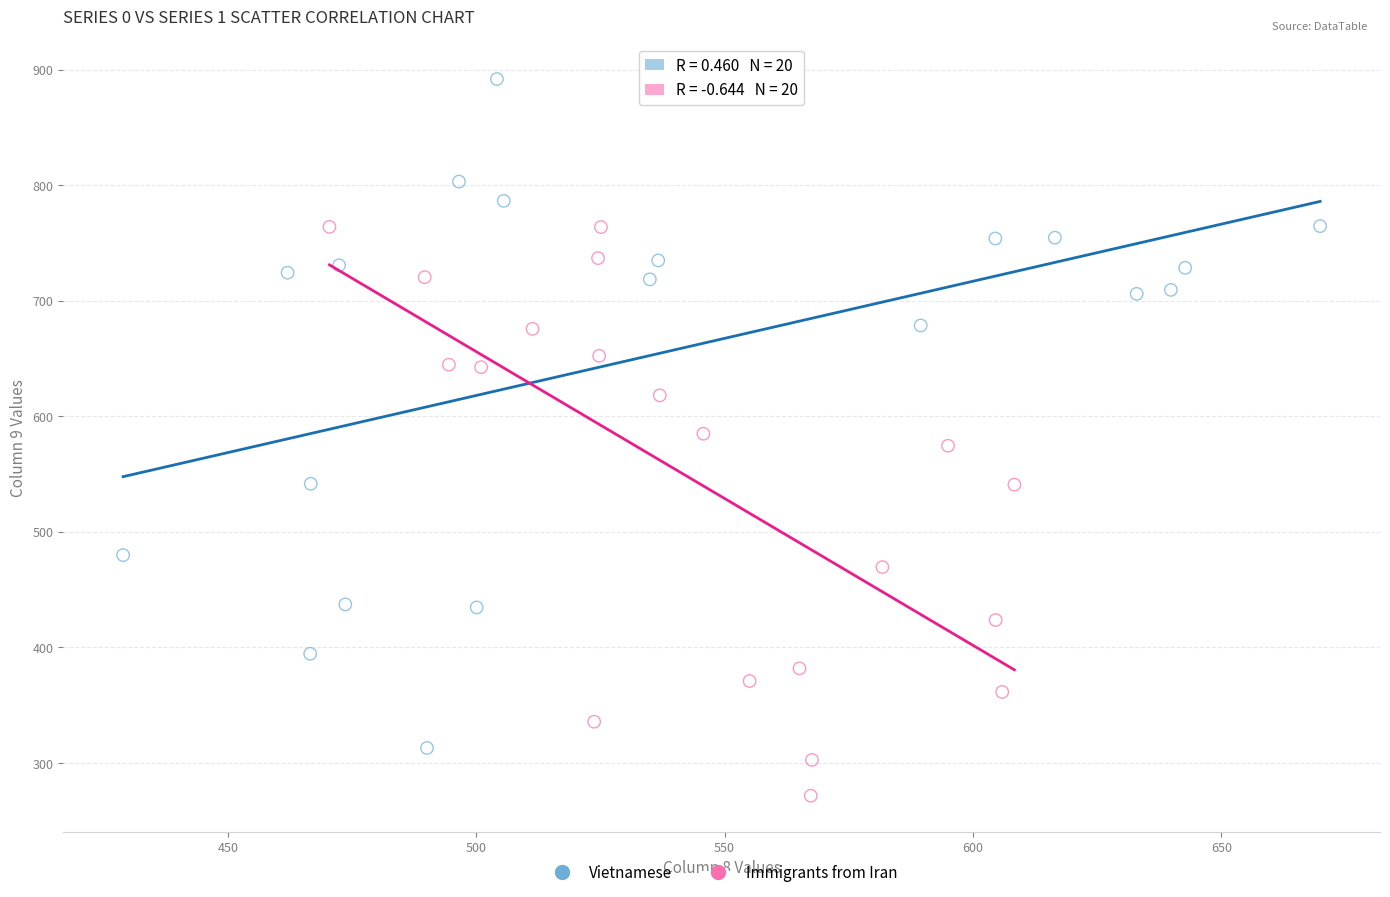

Which series reaches the minimum Y coordinate?

Immigrants from Iran